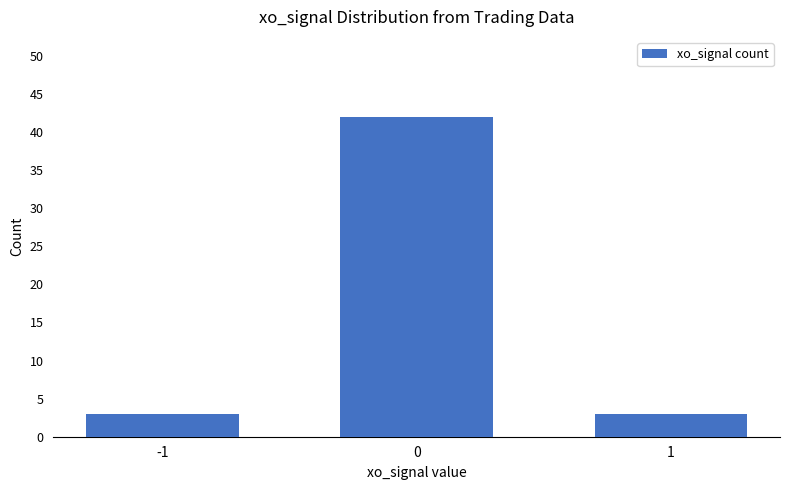

What is the value of the 1st bar from the left?

3